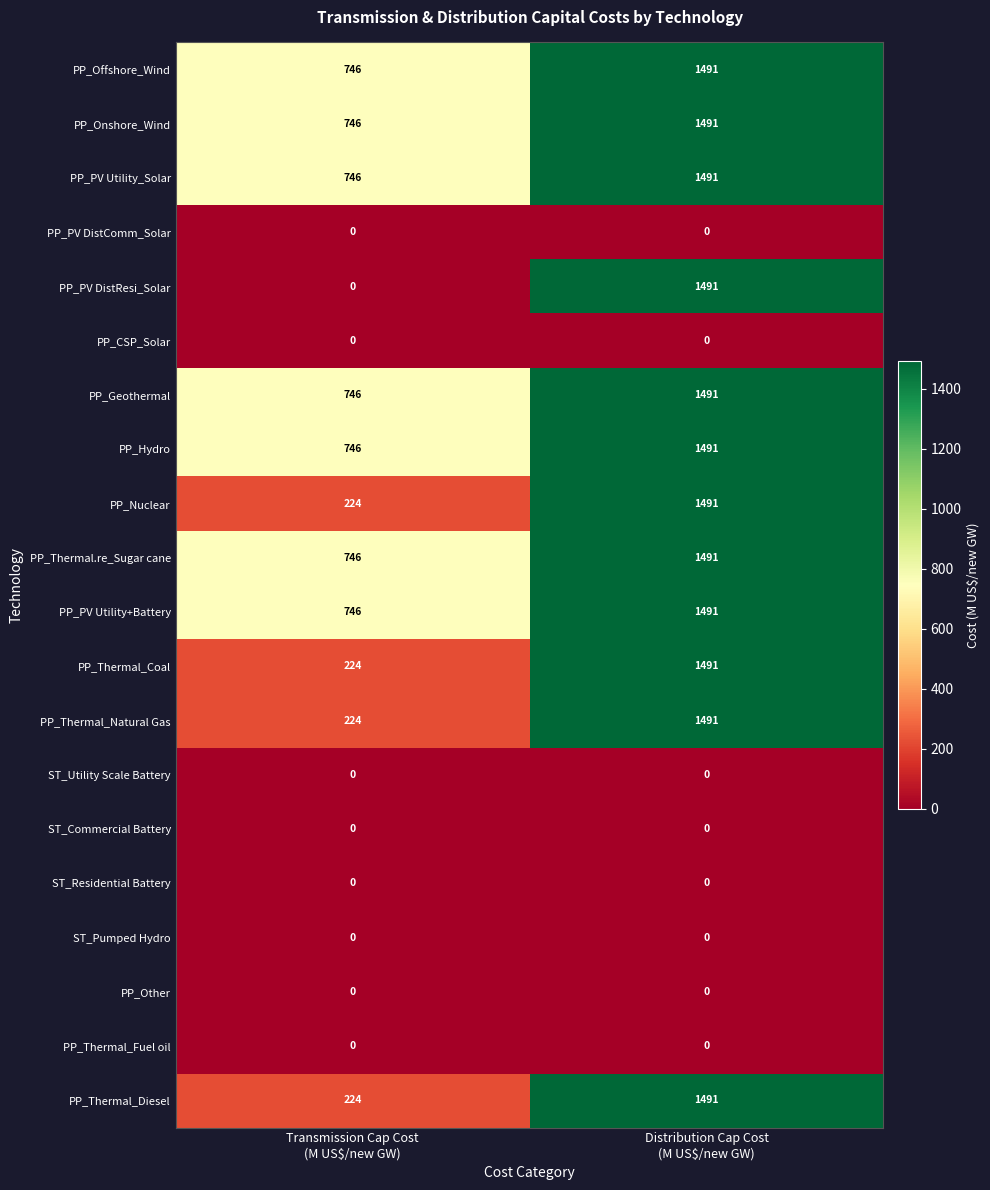

Which series has the largest range (max minus min)?

PP_PV DistResi_Solar